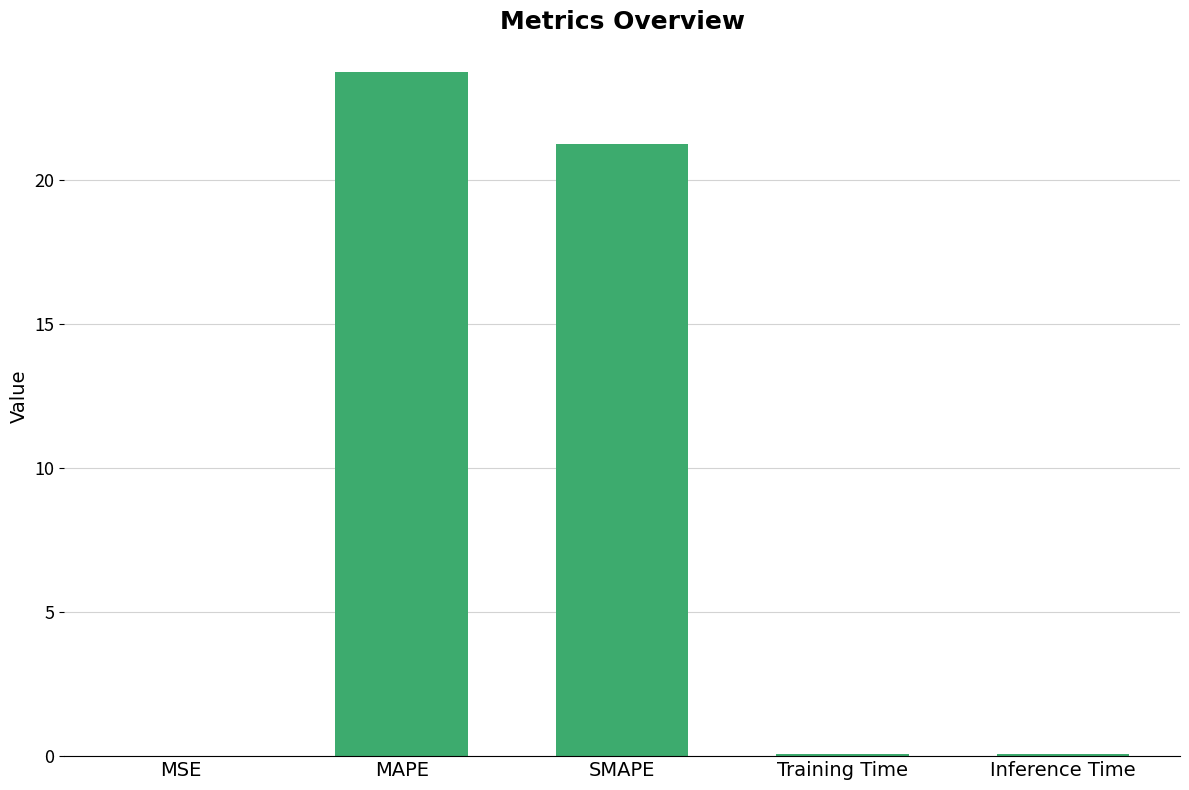

Where is the data nearest to the value 11?

SMAPE